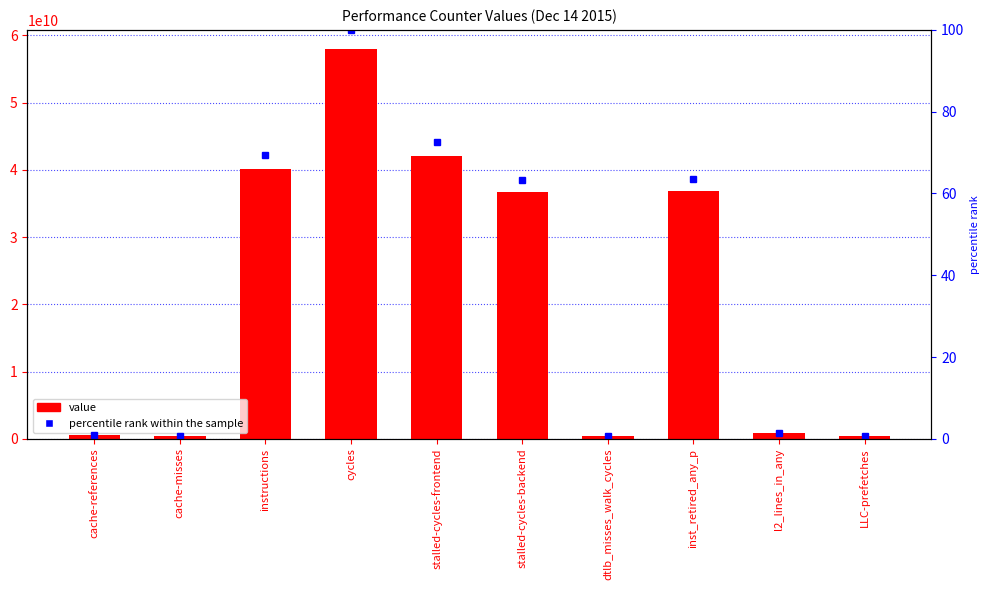

List the series in order of their overall mean, highest first.

value, percentile rank within the sample